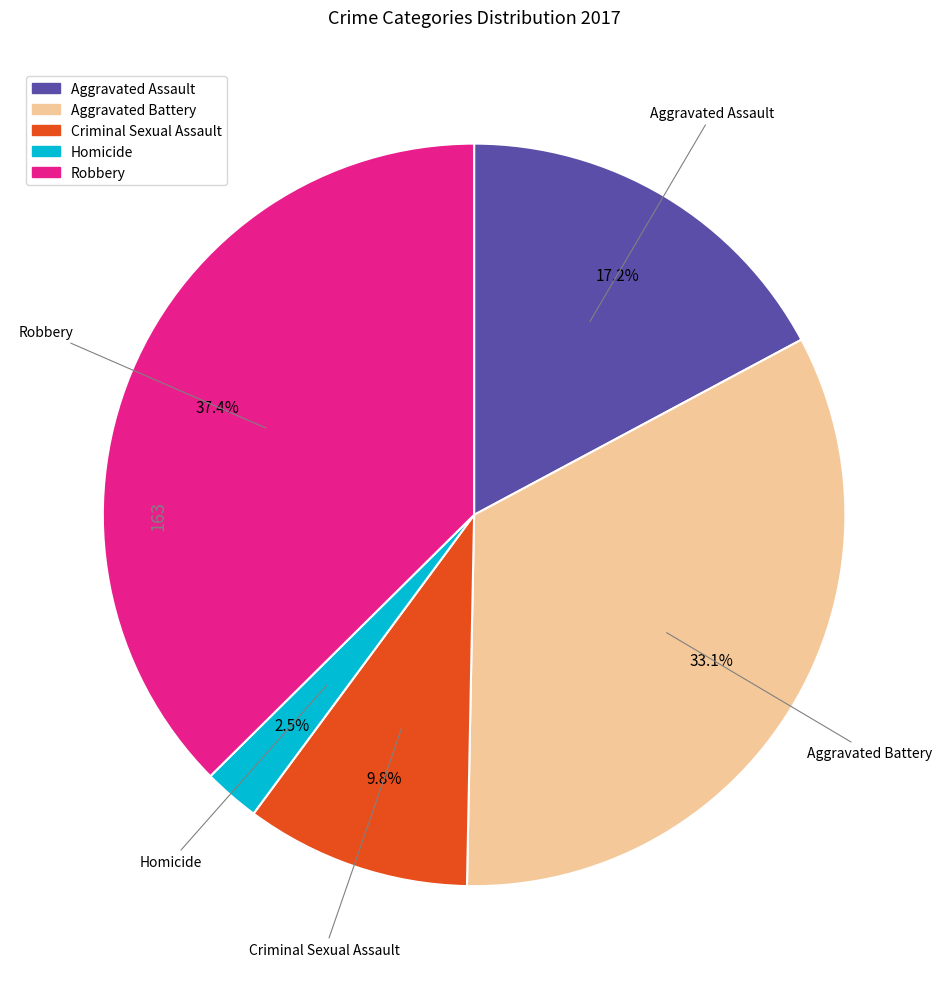

Is Aggravated Assault the majority of the pie?

No